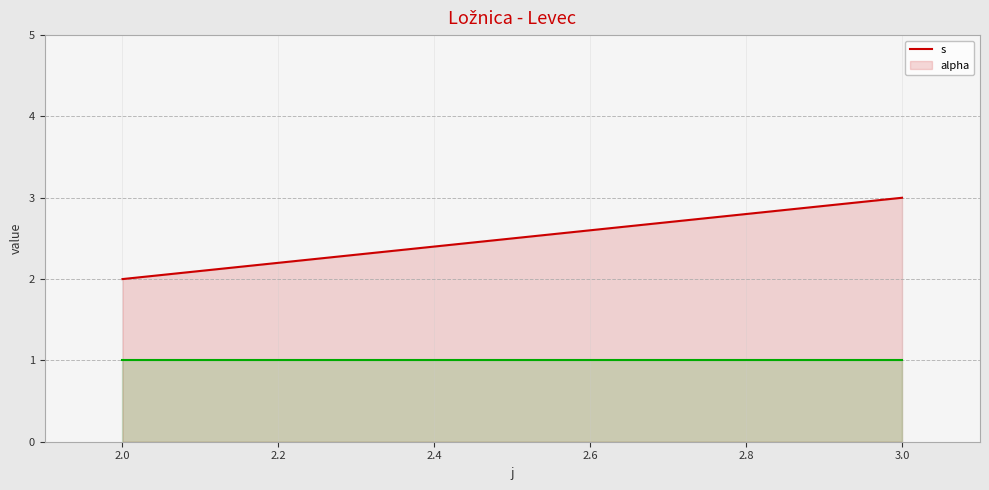

The value of alpha at 3.0 is 1. True or false?

True